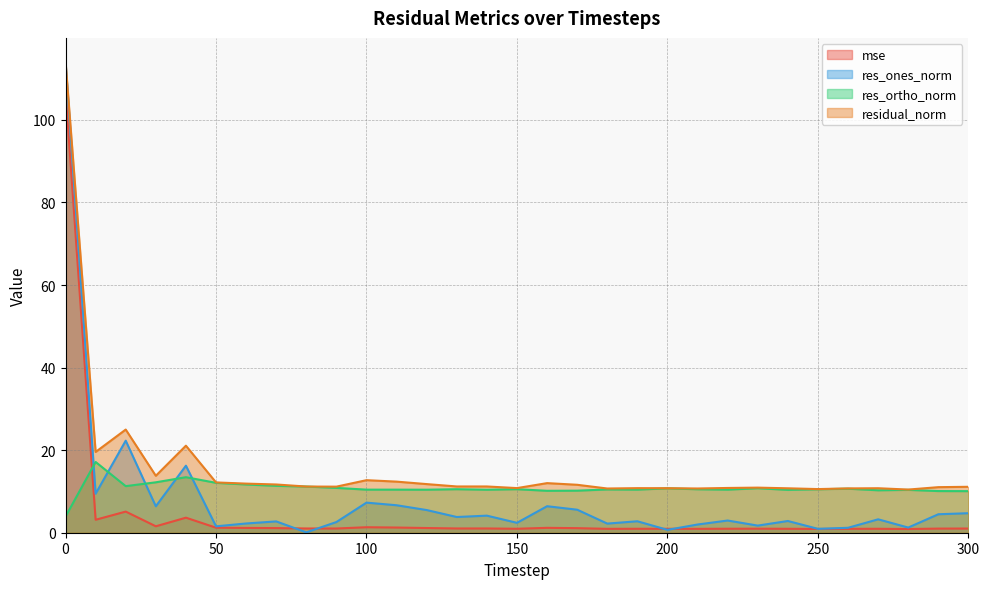

What is the value of the mse point at the 10th from the left?

1.0